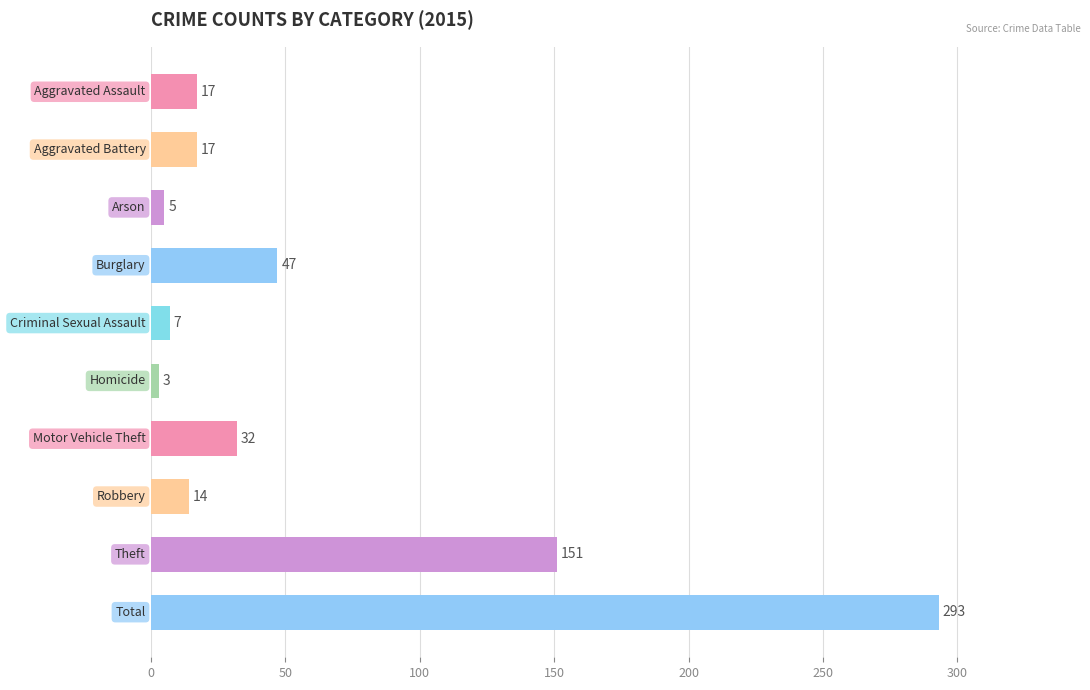

What is the average value?

59